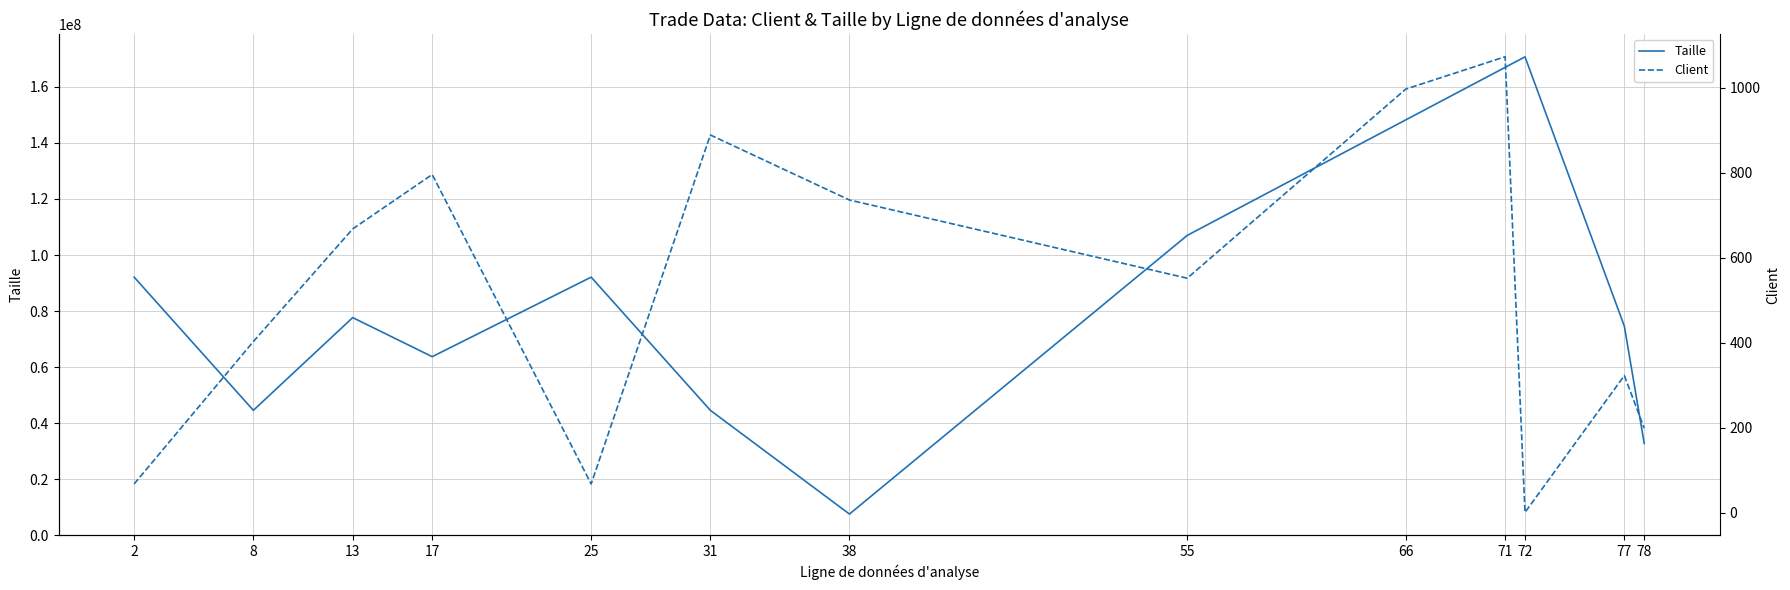

Rank the series at 66 from lowest to highest value.

Client, Taille